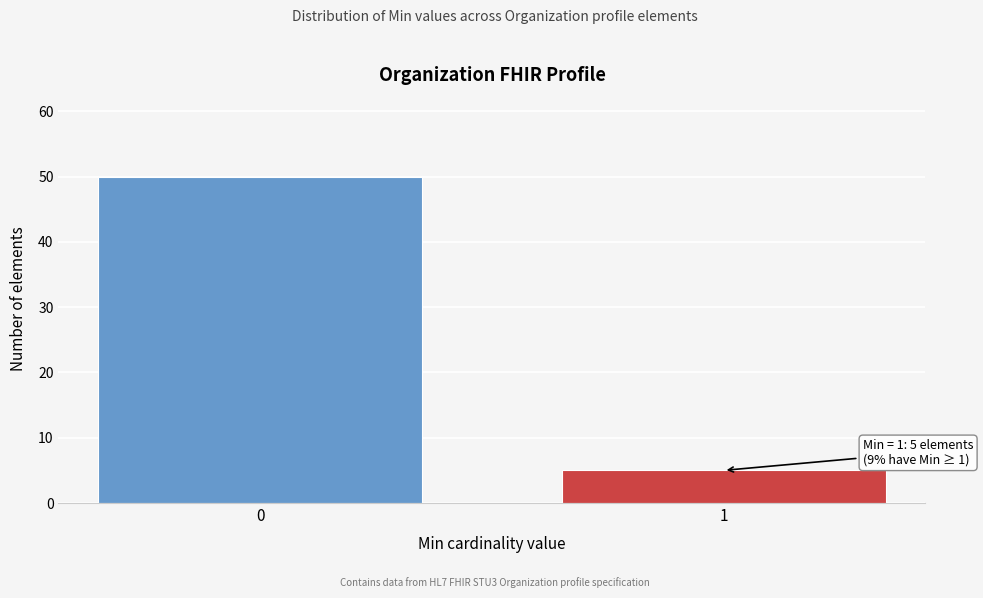

Reading left to right, extract all data points from this chart.

0=50	1=5